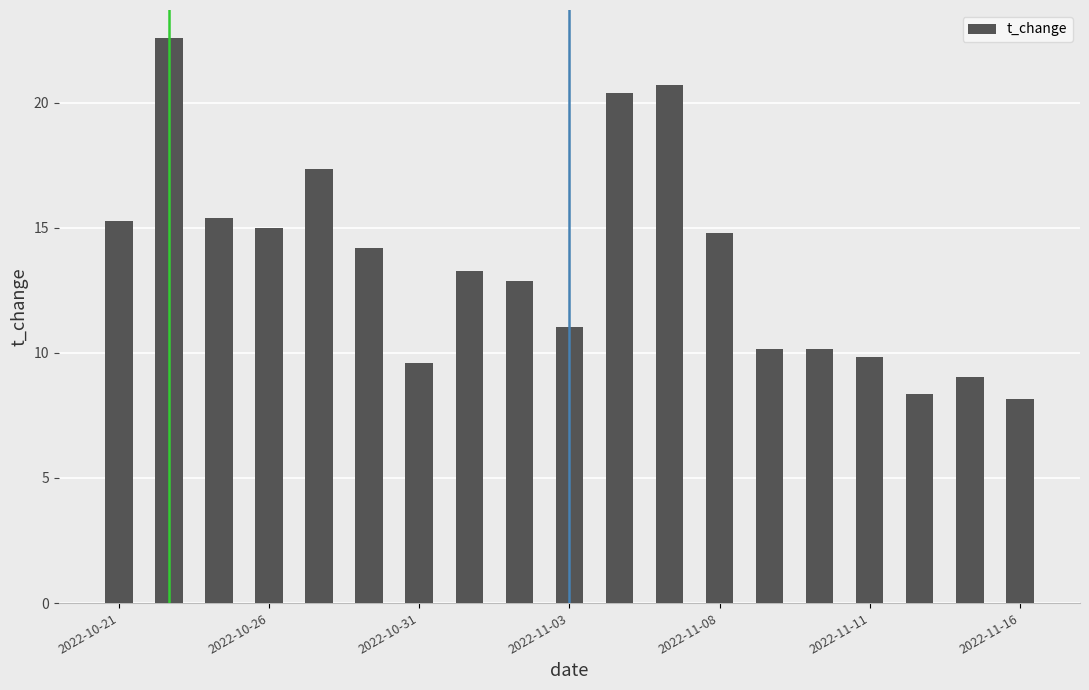

What is the value of the 7th bar from the left?

9.6